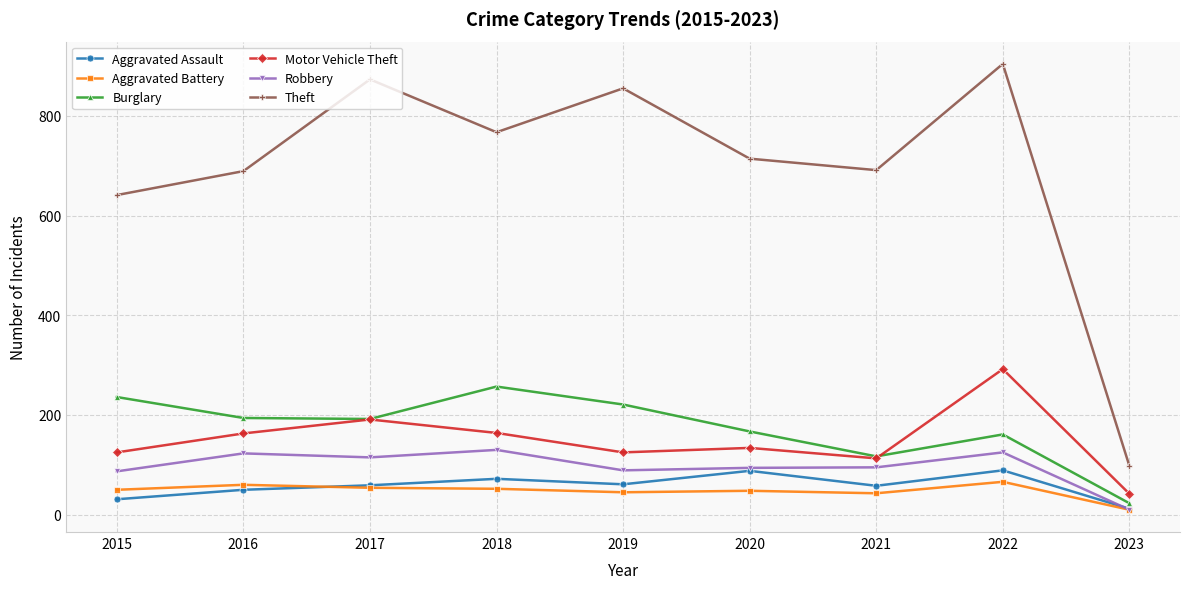

How many lines are shown in the chart?

6